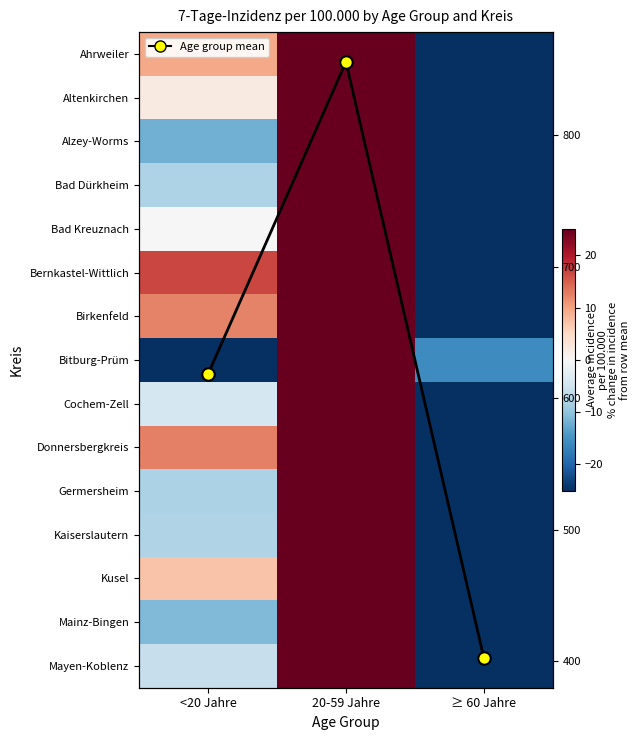

Is the value of Donnersbergkreis at ≥ 60 Jahre greater than the value of Bad Kreuznach at <20 Jahre?

No